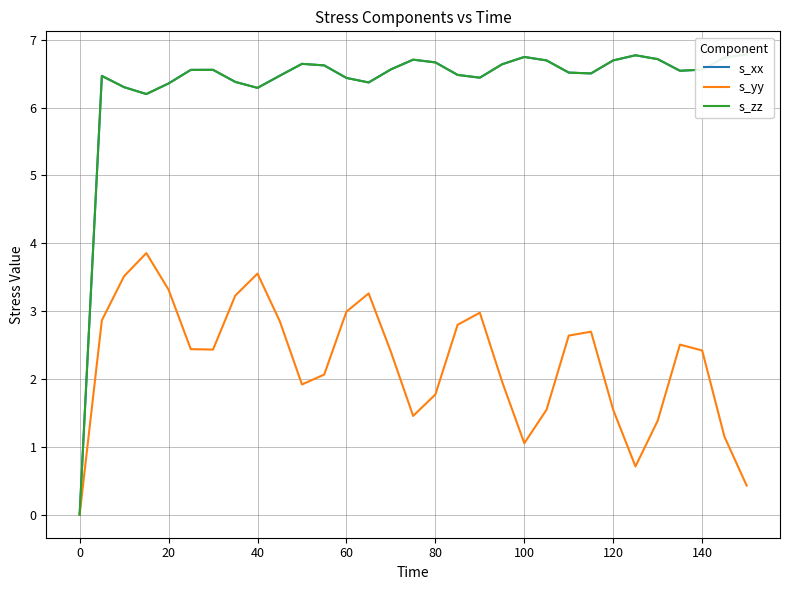

What is the average value of the s_xx series?

6.3